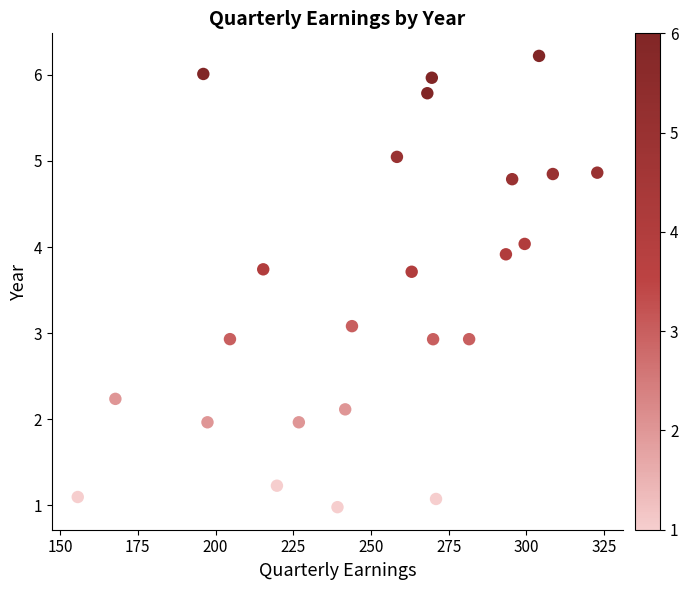

What is the range of Y values (max minus min)?

5.2